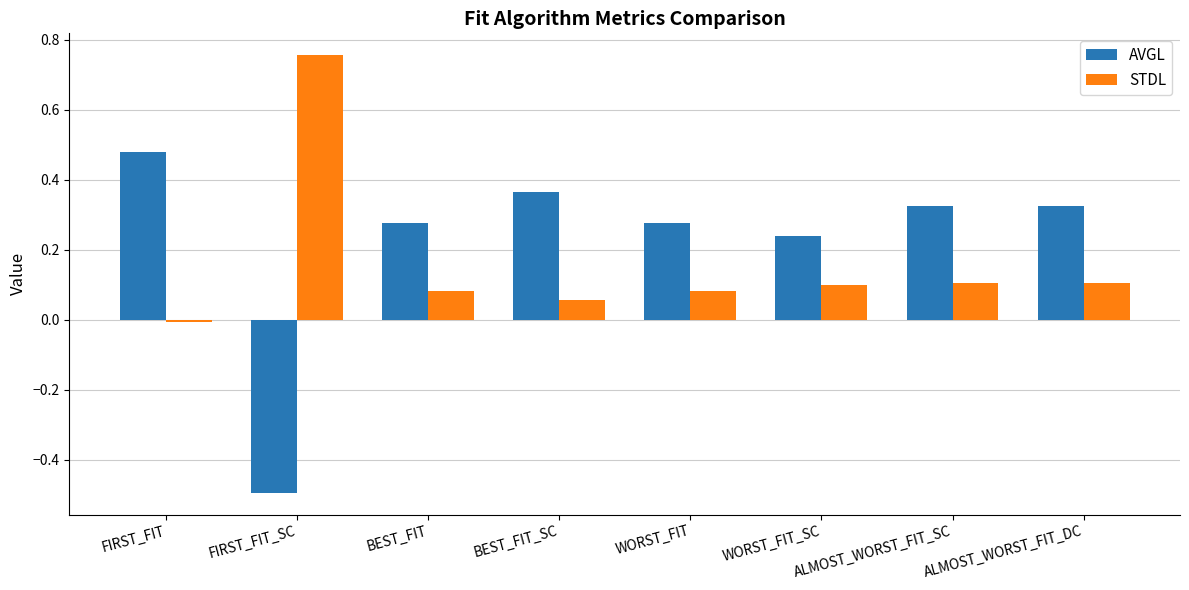

At which label is AVGL closest to 0?

WORST_FIT_SC